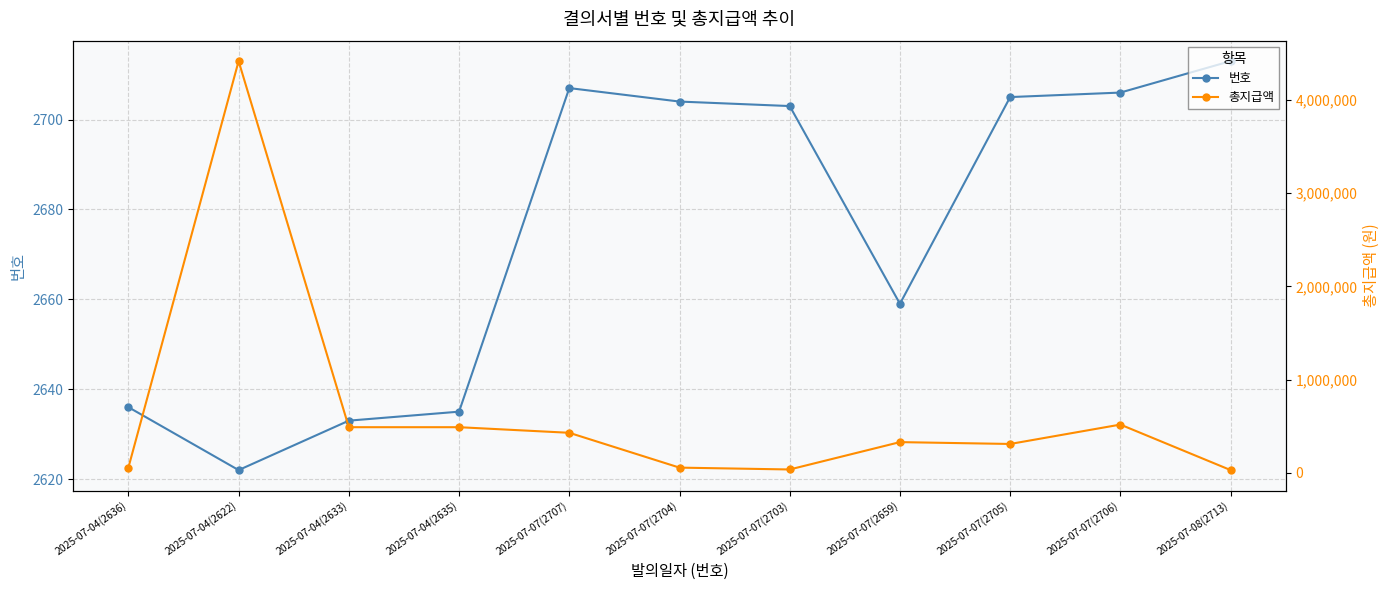

At which category is the sum across all series the highest?

2025-07-04(2622)